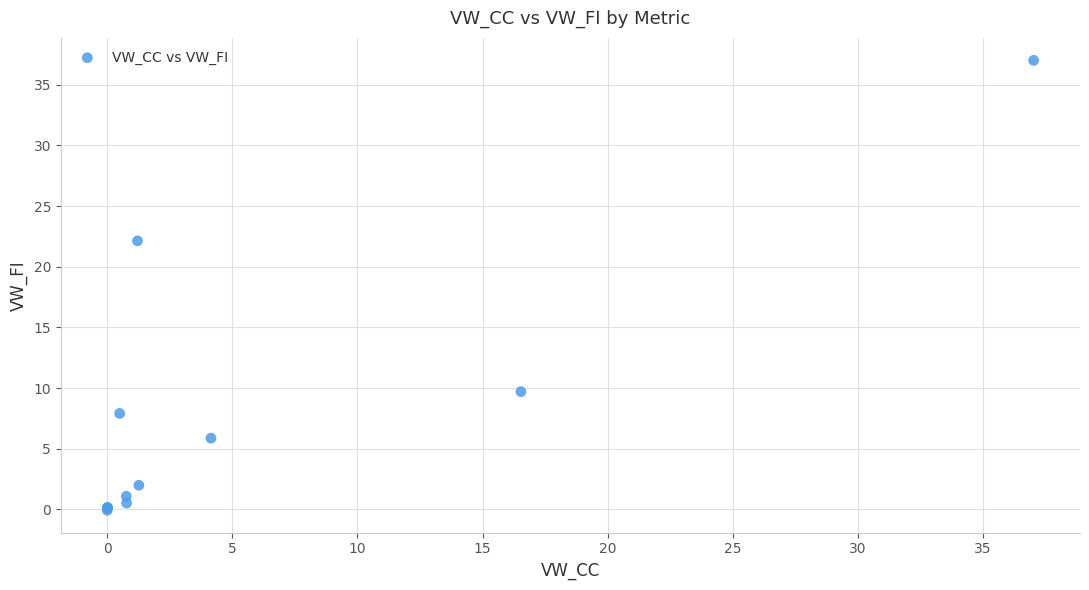

What Y value in the scatter plot is closest to 18?

22.1